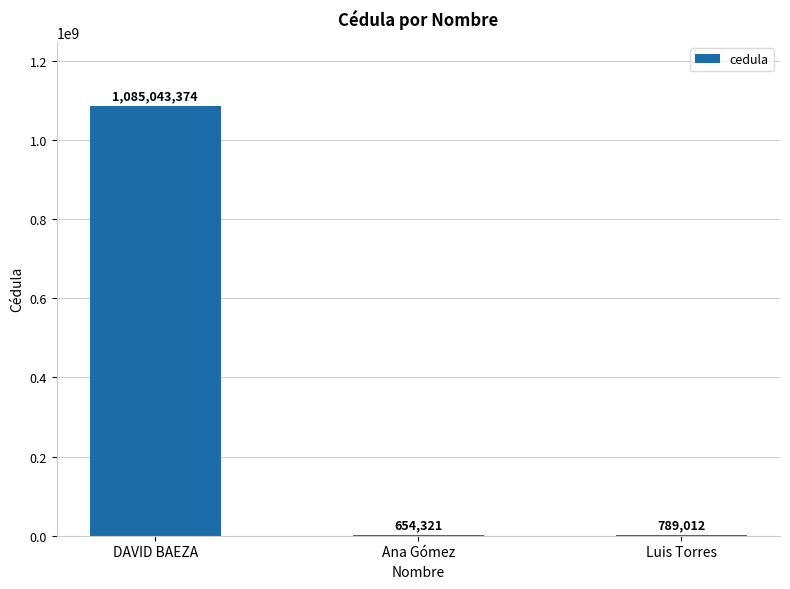

Where is the data nearest to the value 542848847?

Luis Torres